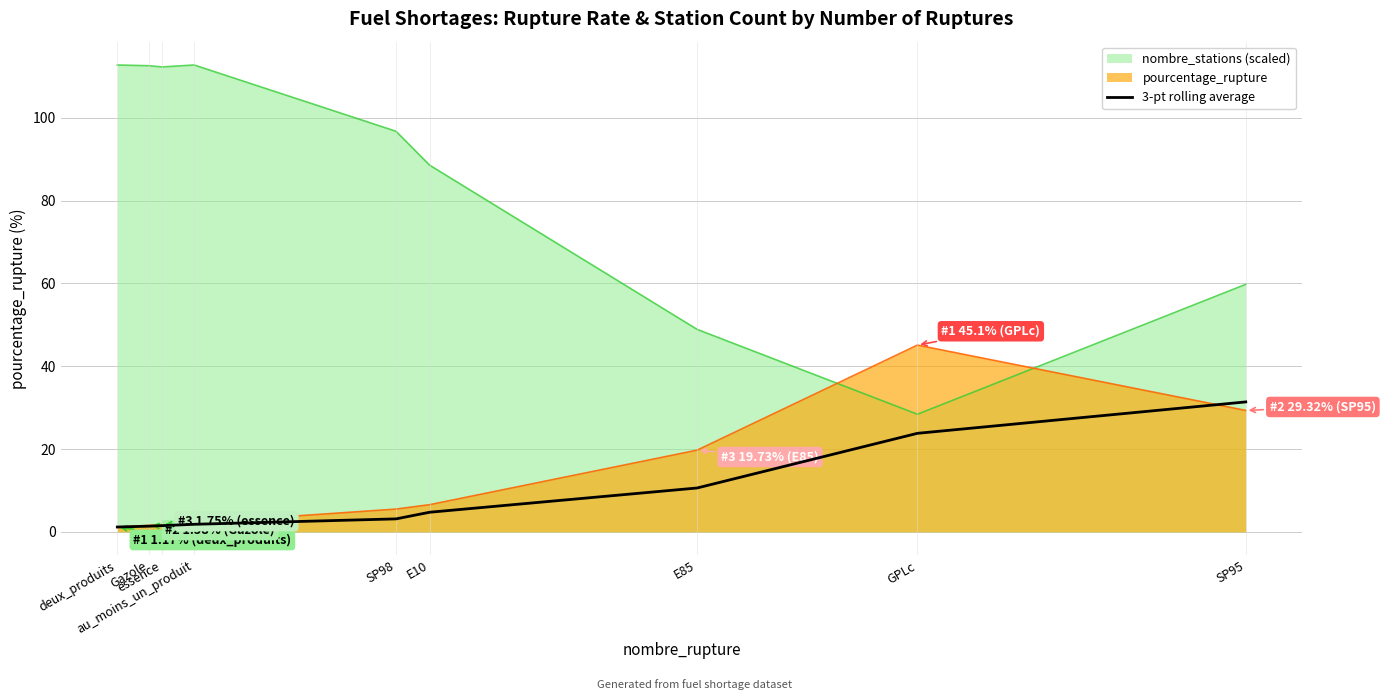

Count the number of categories in the chart.

9